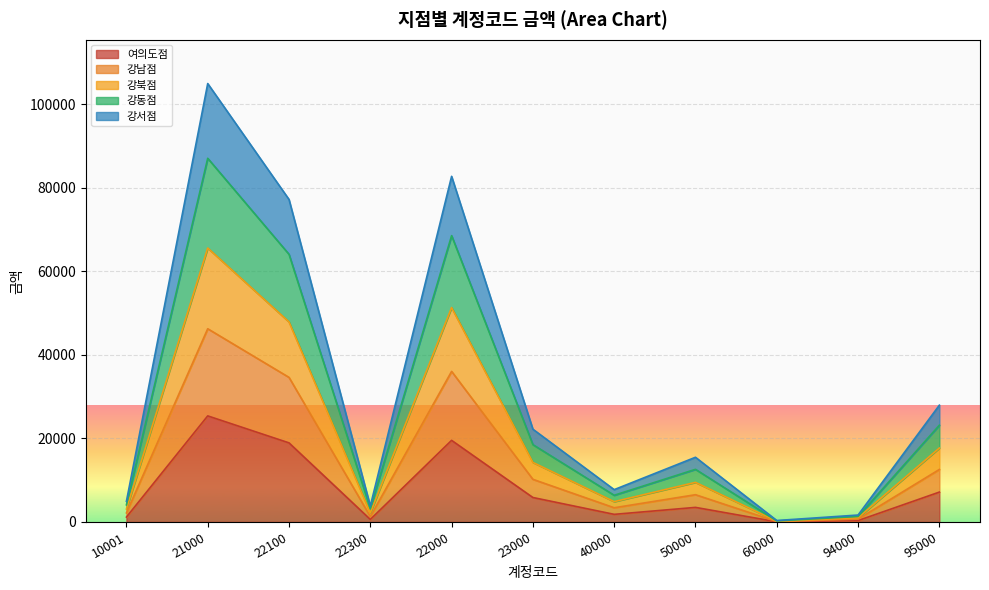

How many lines are shown in the chart?

5